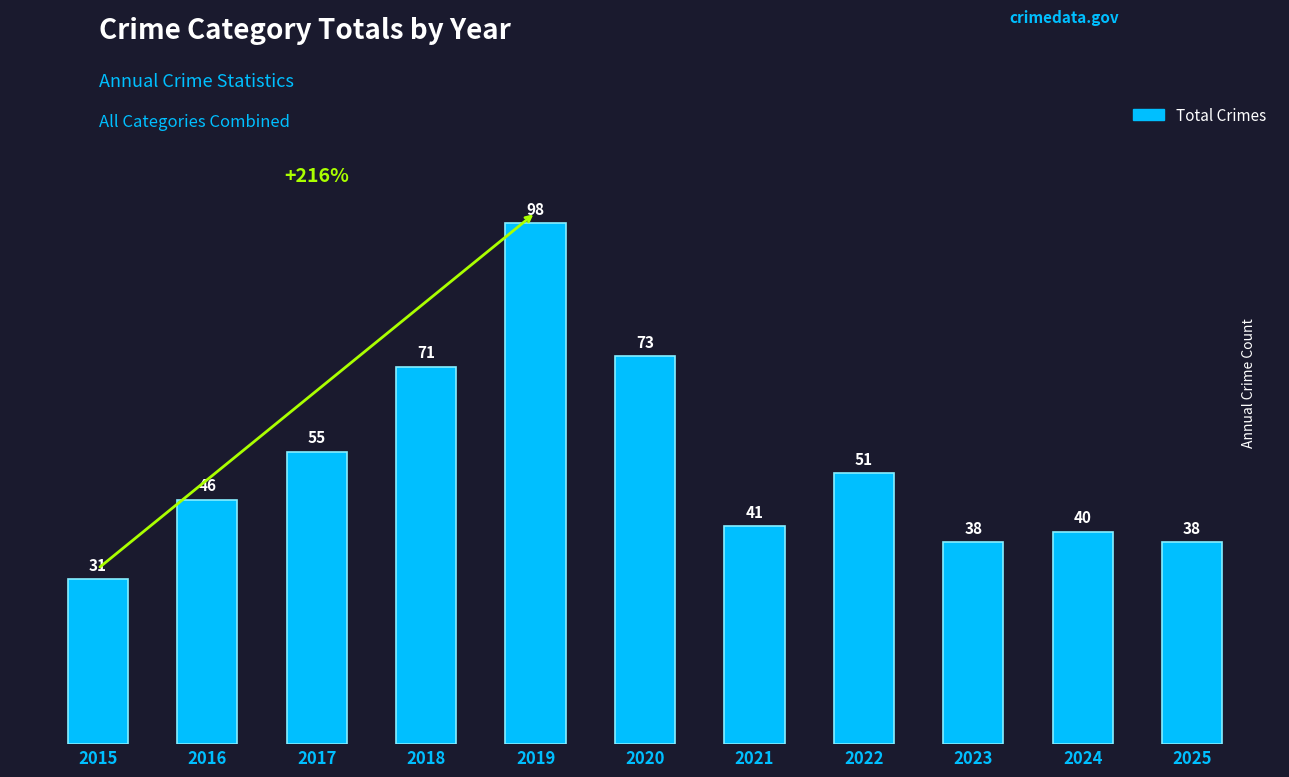

What is the smallest value displayed?

31